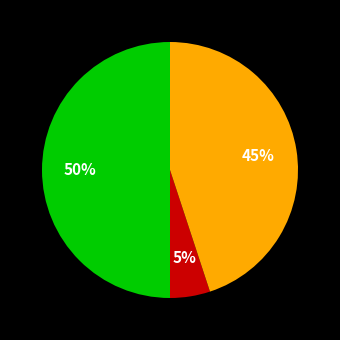

To the nearest percent, what is the average slice percentage?

33%